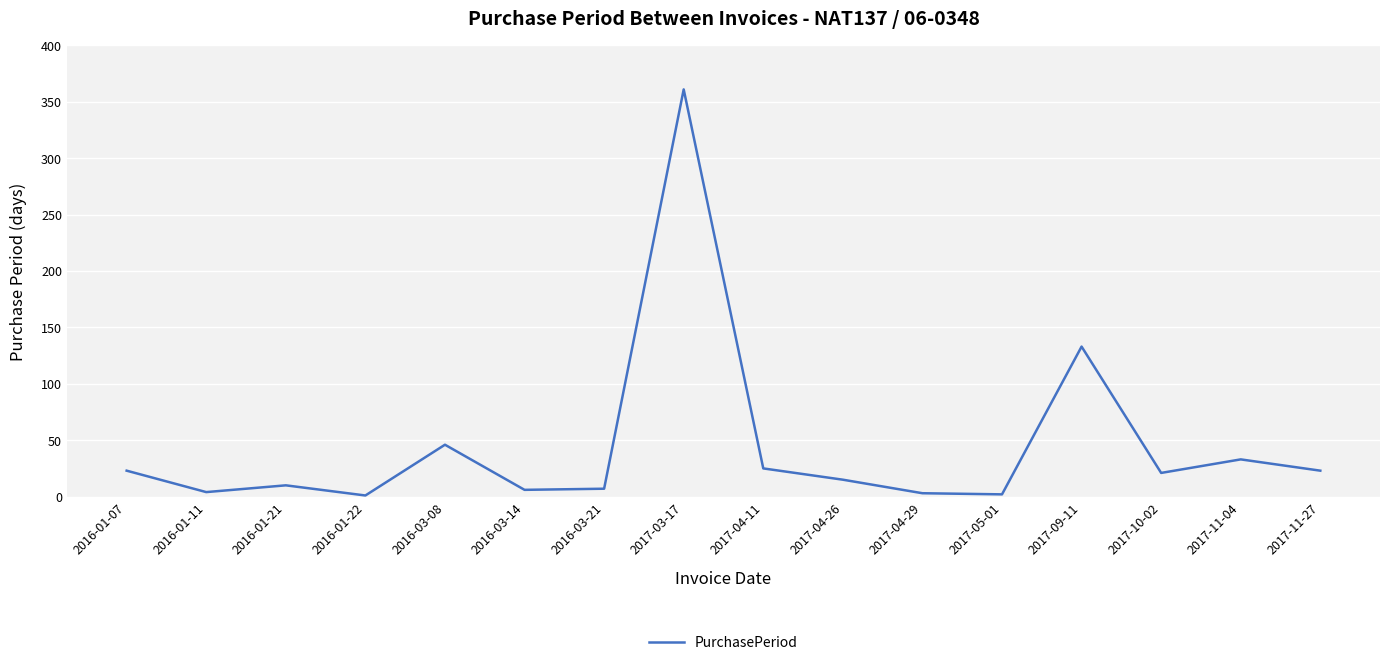

The chart shows a value of 45 at 2017-11-04. True or false?

False